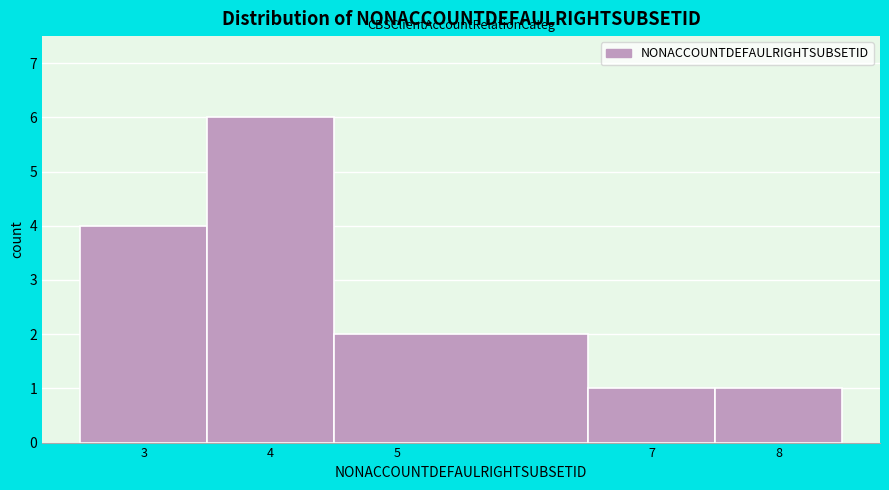

Which range on the x-axis has the tallest bar?

3.5 to 4.5